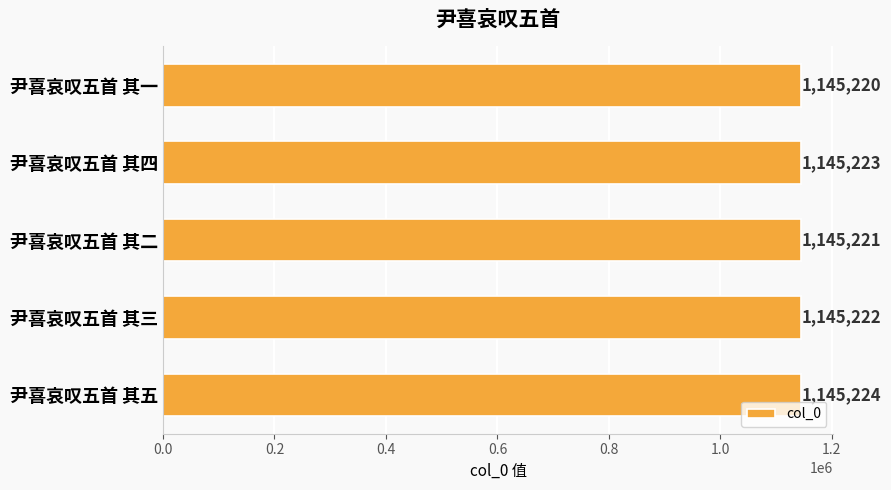

The chart shows a value of 634652 at 尹喜哀叹五首 其四. True or false?

False